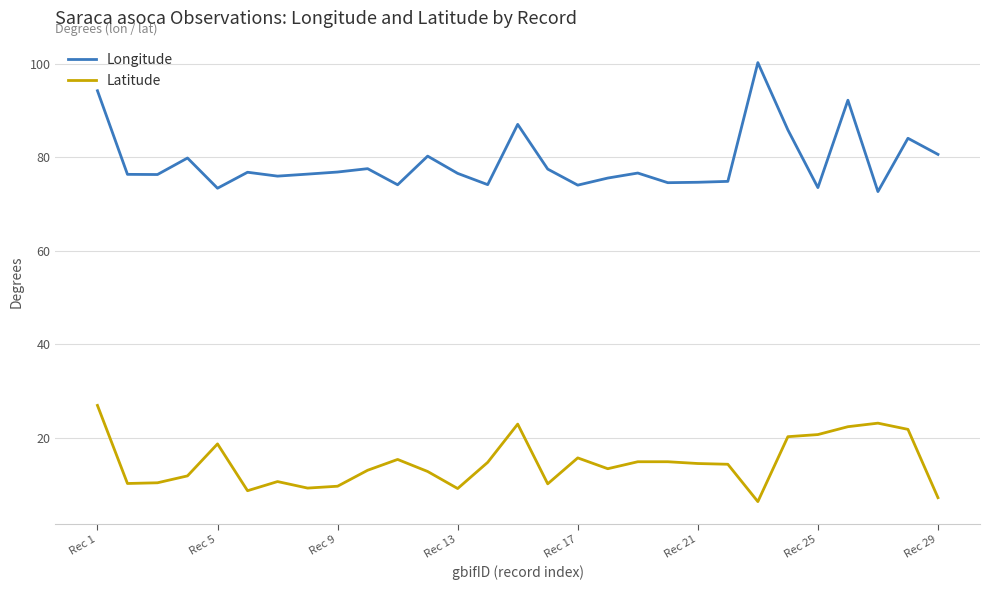

List the series in order of their peak value, highest first.

Longitude, Latitude